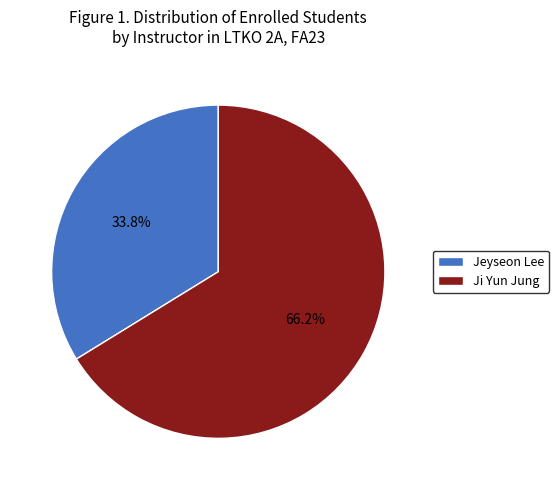

Count the number of slices in the pie.

2